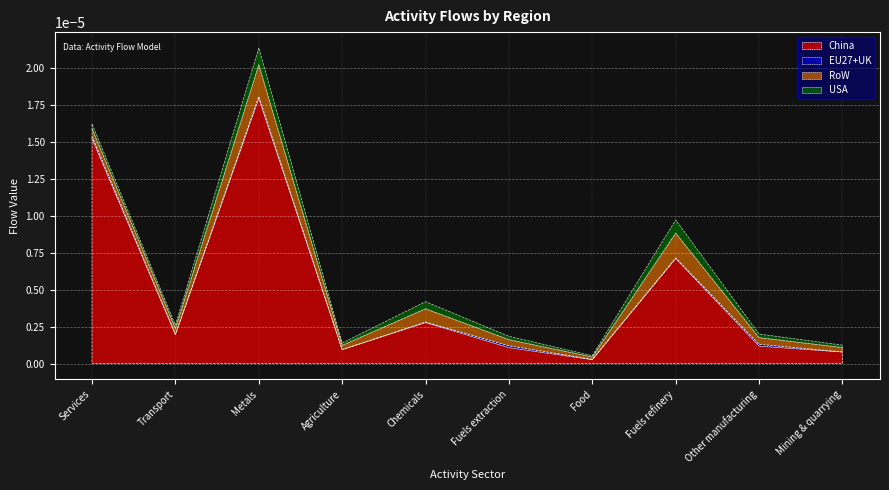

True or false: EU27+UK and RoW intersect in this chart.

False